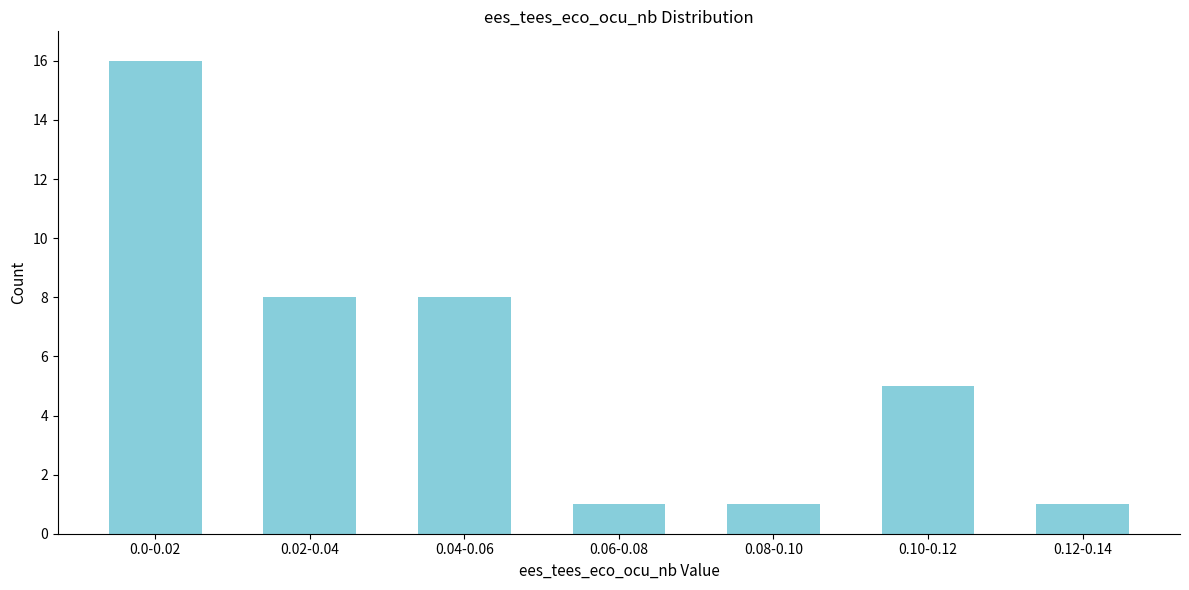

Reading right to left, extract all data points from this chart.

1	5	1	1	8	8	16